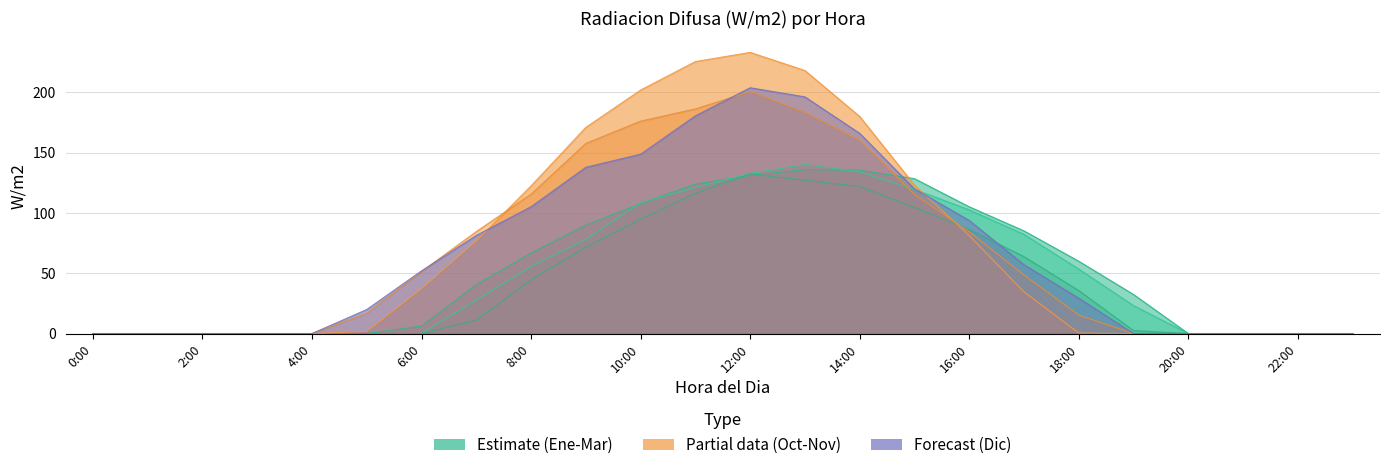

Reading right to left, extract all data points from this chart.

Enero: 0.0	0.0	0.0	0.0	32.4	60.0	85.2	105.2	128.5	135.5	136.0	131.1	124.1	107.8	90.0	66.8	40.6	6.1	0.0	0.0	0.0	0.0	0.0	0.0
Febrero: 0.0	0.0	0.0	0.0	23.2	53.4	82.2	102.6	119.6	134.1	140.3	132.8	121.2	108.5	78.1	55.6	27.8	0.0	0.0	0.0	0.0	0.0	0.0	0.0
Marzo: 0.0	0.0	0.0	0.0	2.5	35.6	63.8	86.4	104.5	122.1	127.1	132.4	116.4	94.8	71.7	44.8	11.2	0.0	0.0	0.0	0.0	0.0	0.0	0.0
Octubre: 0.0	0.0	0.0	0.0	0.0	0.5	34.6	81.3	123.1	180.0	218.2	233.2	225.6	202.0	171.0	122.5	76.8	37.3	1.8	0.0	0.0	0.0	0.0	0.0
Noviembre: 0.0	0.0	0.0	0.0	0.0	15.3	48.6	84.4	115.3	160.2	183.4	200.7	186.3	176.2	157.7	115.6	84.6	51.4	17.0	0.0	0.0	0.0	0.0	0.0
Diciembre: 0.0	0.0	0.0	0.0	0.0	29.3	57.1	93.8	120.0	166.0	196.3	203.9	180.6	148.8	137.9	105.2	81.3	52.0	19.9	0.0	0.0	0.0	0.0	0.0